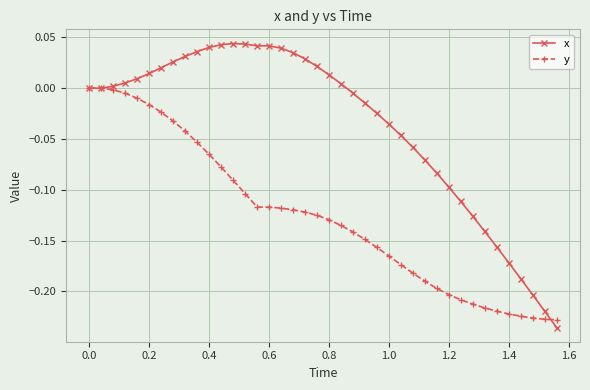

Rank the series by their maximum value, from lowest to highest.

y, x